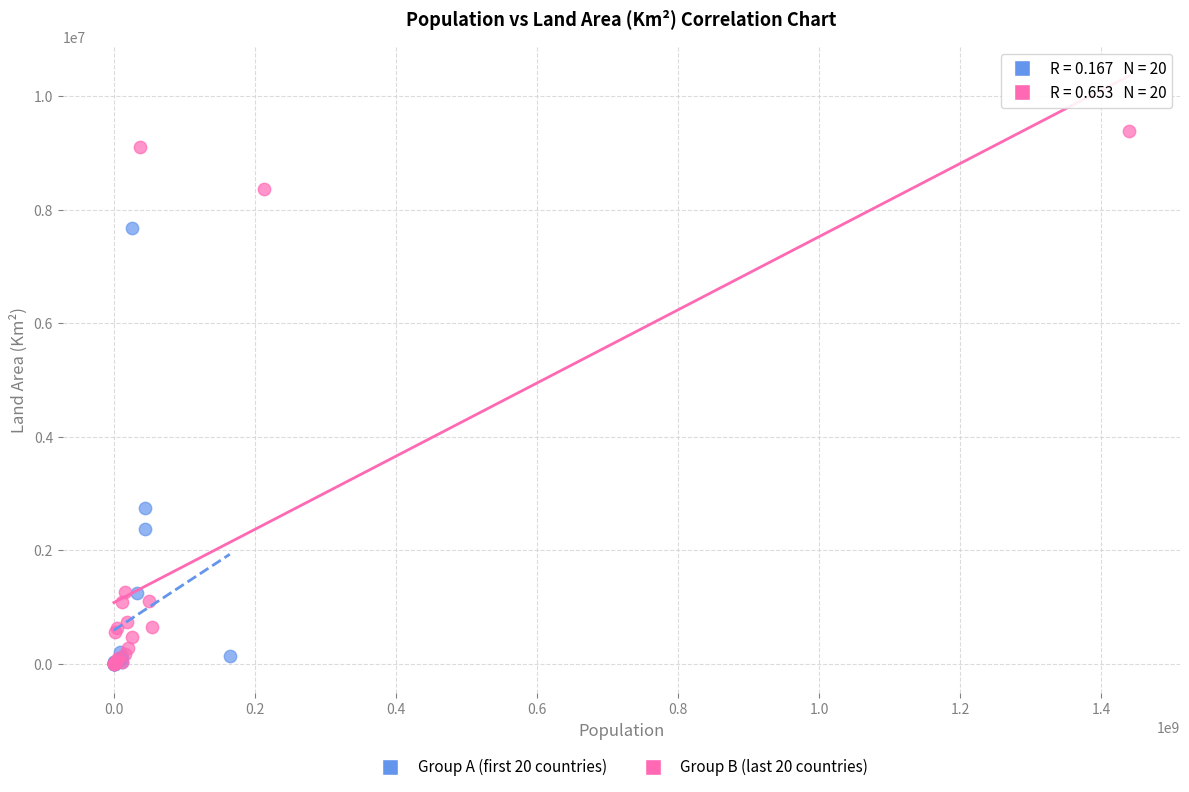

Which series reaches the maximum Y coordinate?

Group B (last 20 countries)